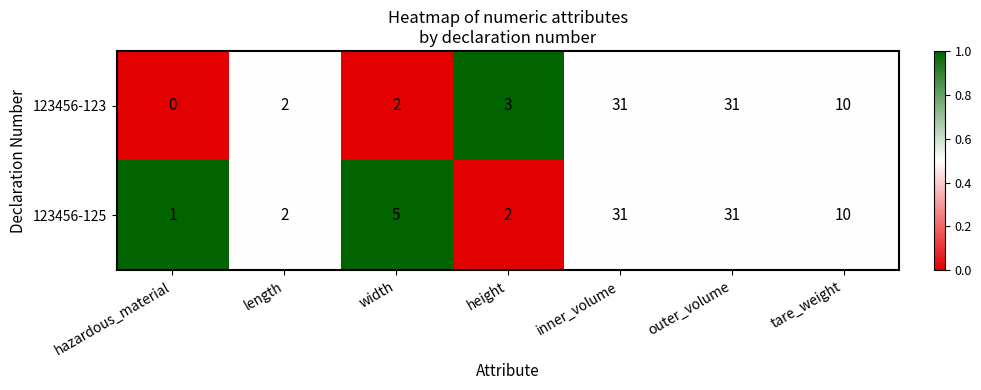

The value of 123456-123 at length is 1. True or false?

False